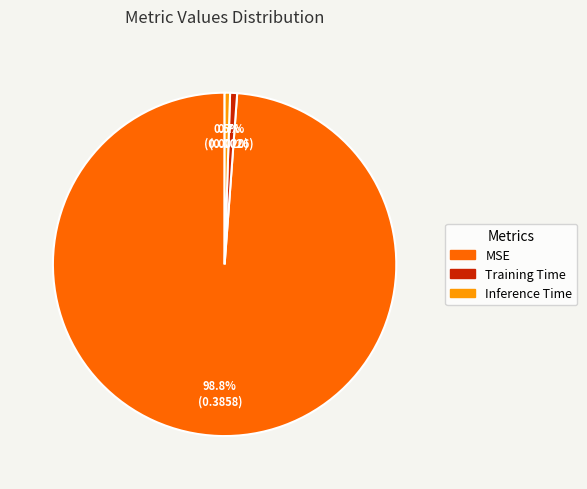

The MSE slice represents 89% of the pie. True or false?

False